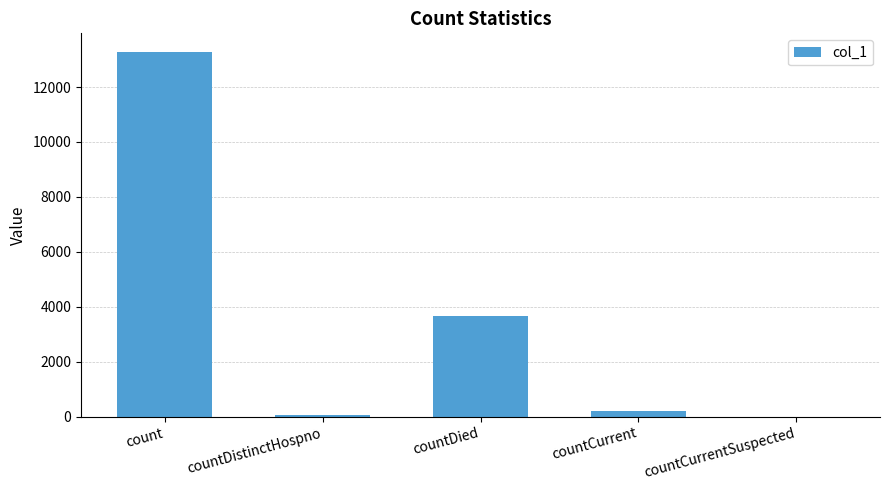

What is the sum of all values?

17222